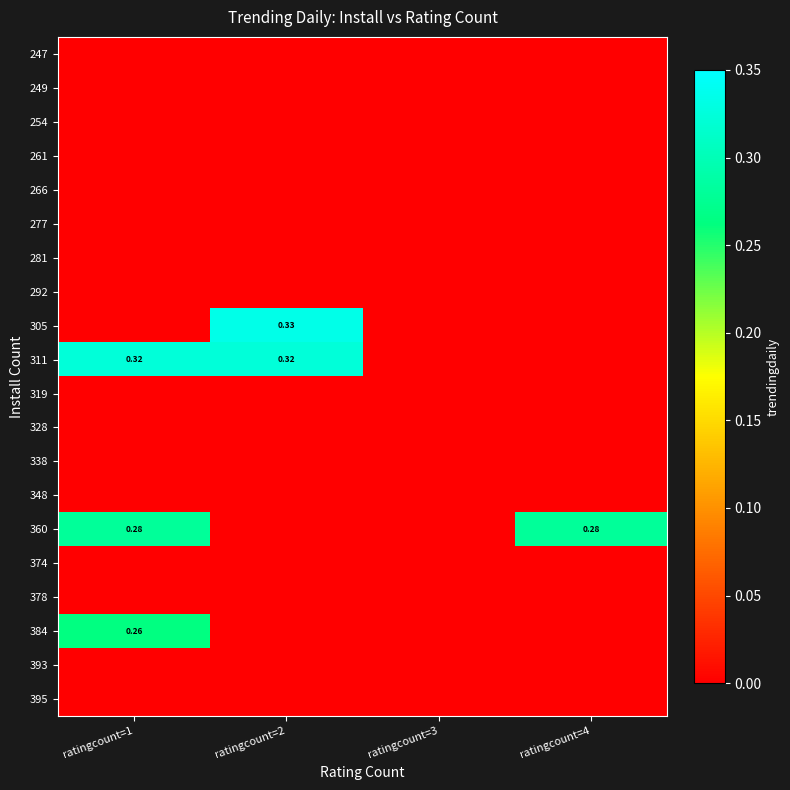

Is the value of 328 at ratingcount=3 greater than the value of 338 at ratingcount=4?

No